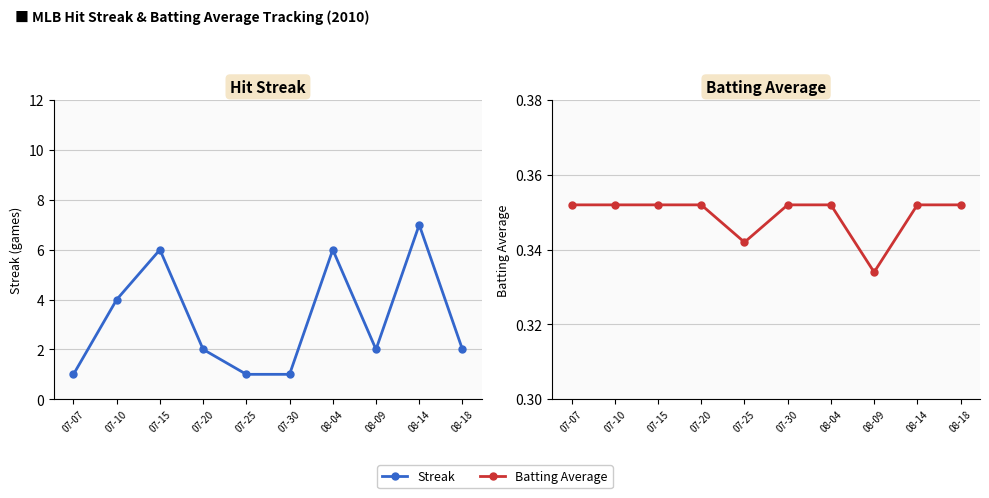

Where is the first local minimum for Streak?

08-09